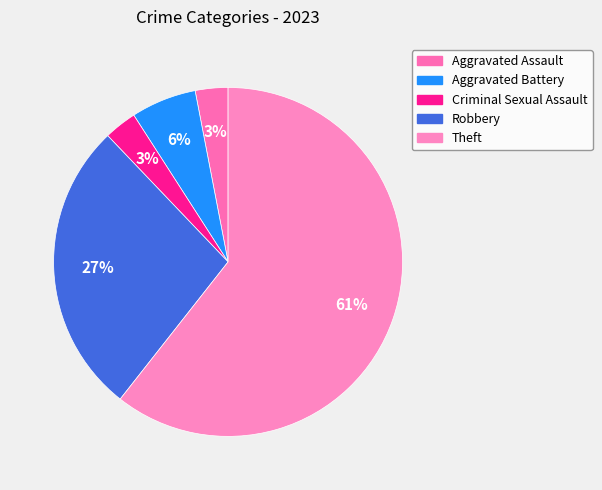

What percentage do Aggravated Assault and Theft together represent?

63.6%